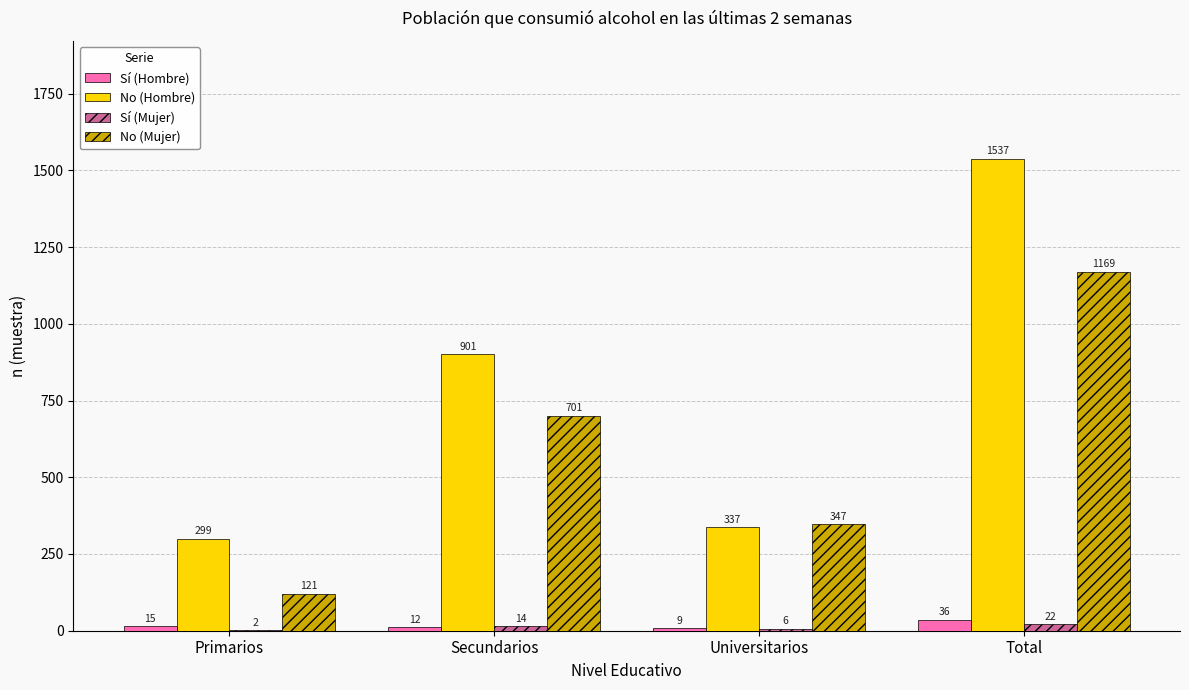

Which label corresponds to the largest value in the chart?

Total